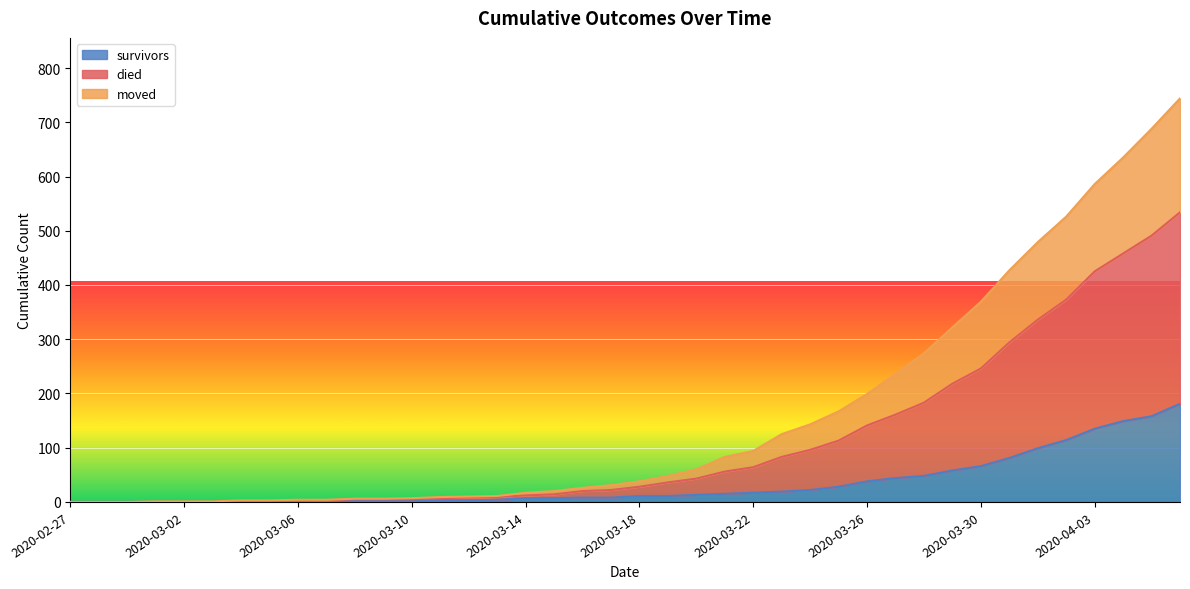

At which category does the chart reach its peak across all series?

2020-04-06